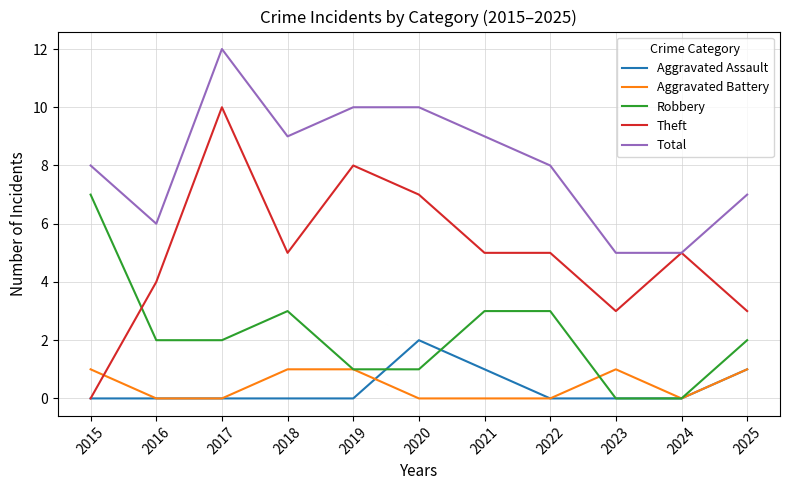

True or false: Aggravated Assault and Total intersect in this chart.

False